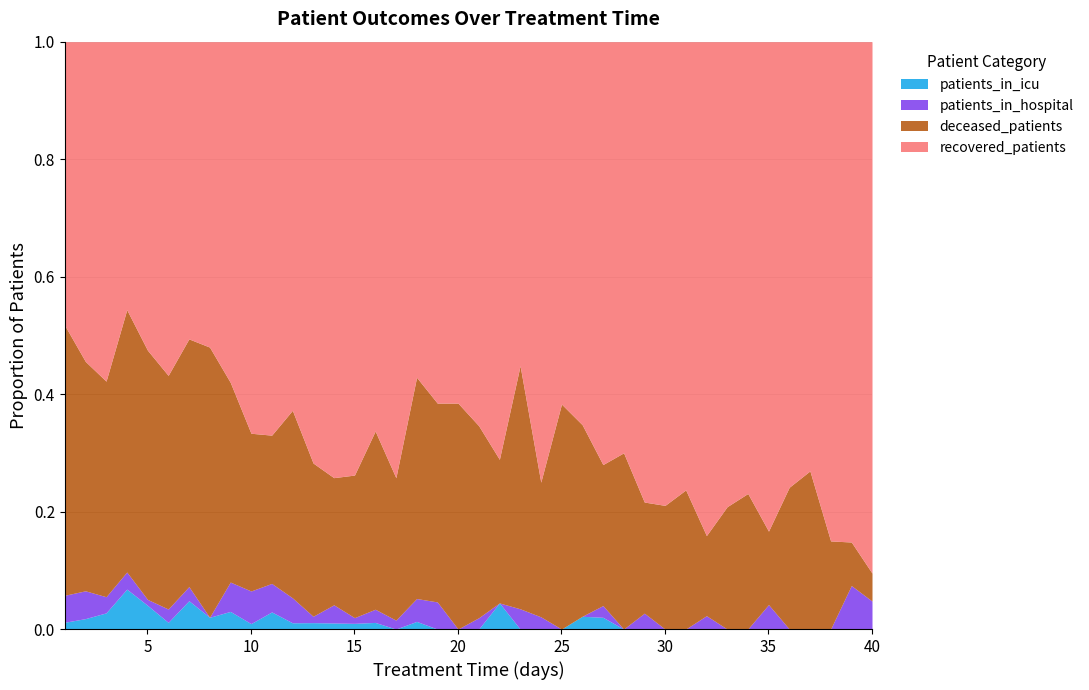

How many interior local peaks does the patients_in_icu series have?

6